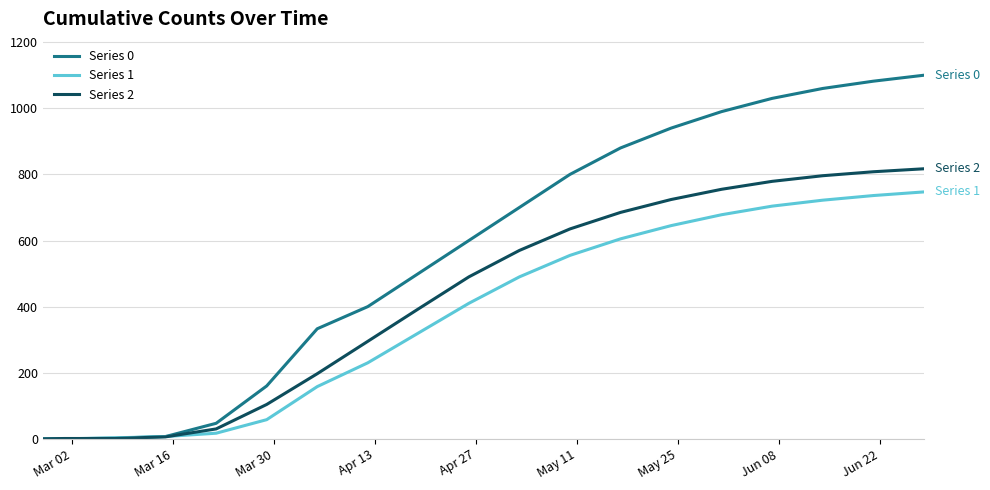

What is the greatest value displayed?

1100